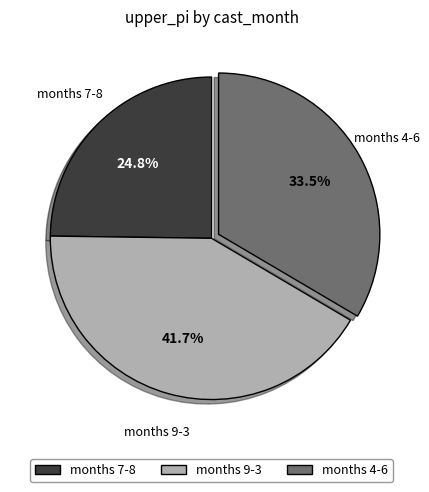

Is the sum of months 9-3 and months 4-6 greater than half?

Yes